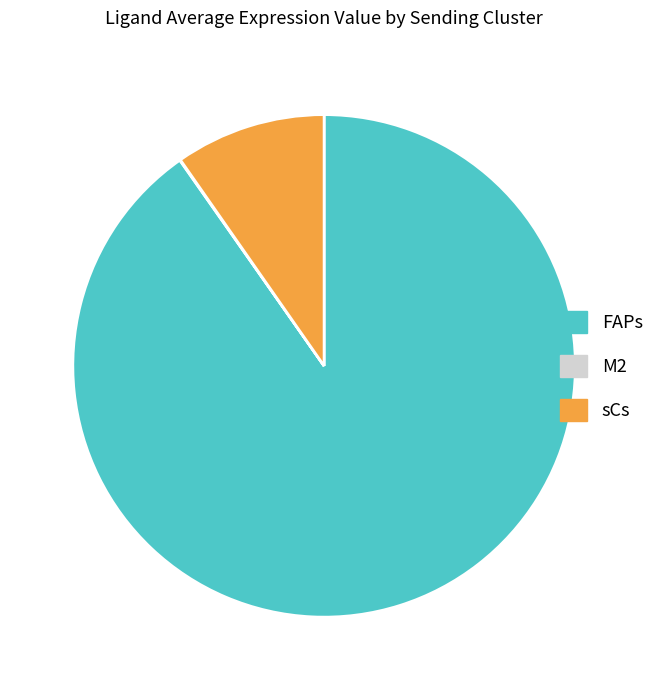

Is FAPs the majority of the pie?

Yes